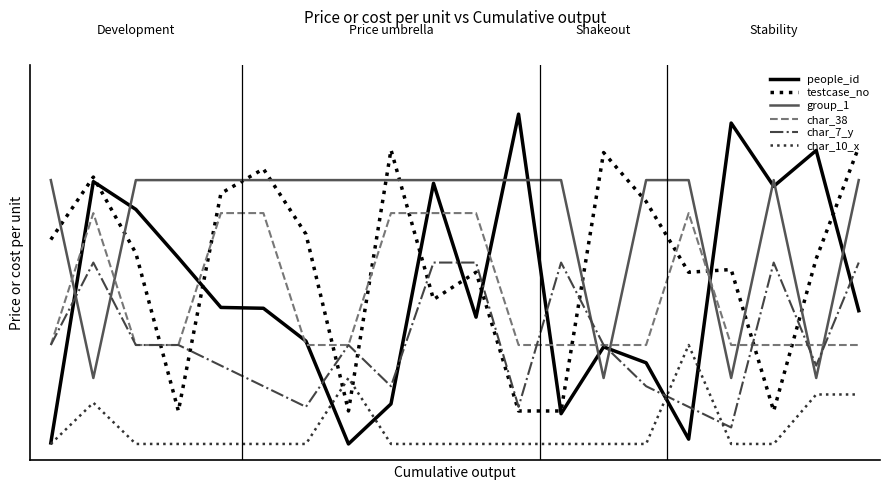

Rank the series by their maximum value, from lowest to highest.

char_10_x, char_7_y, char_38, group_1, testcase_no, people_id